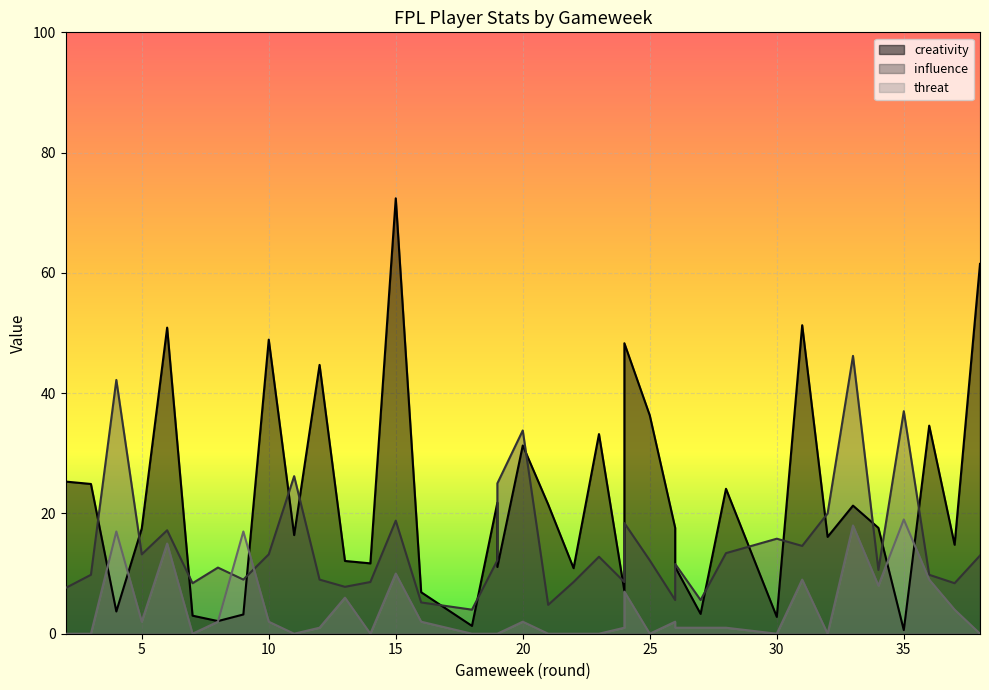

Which series has the widest spread of values?

creativity